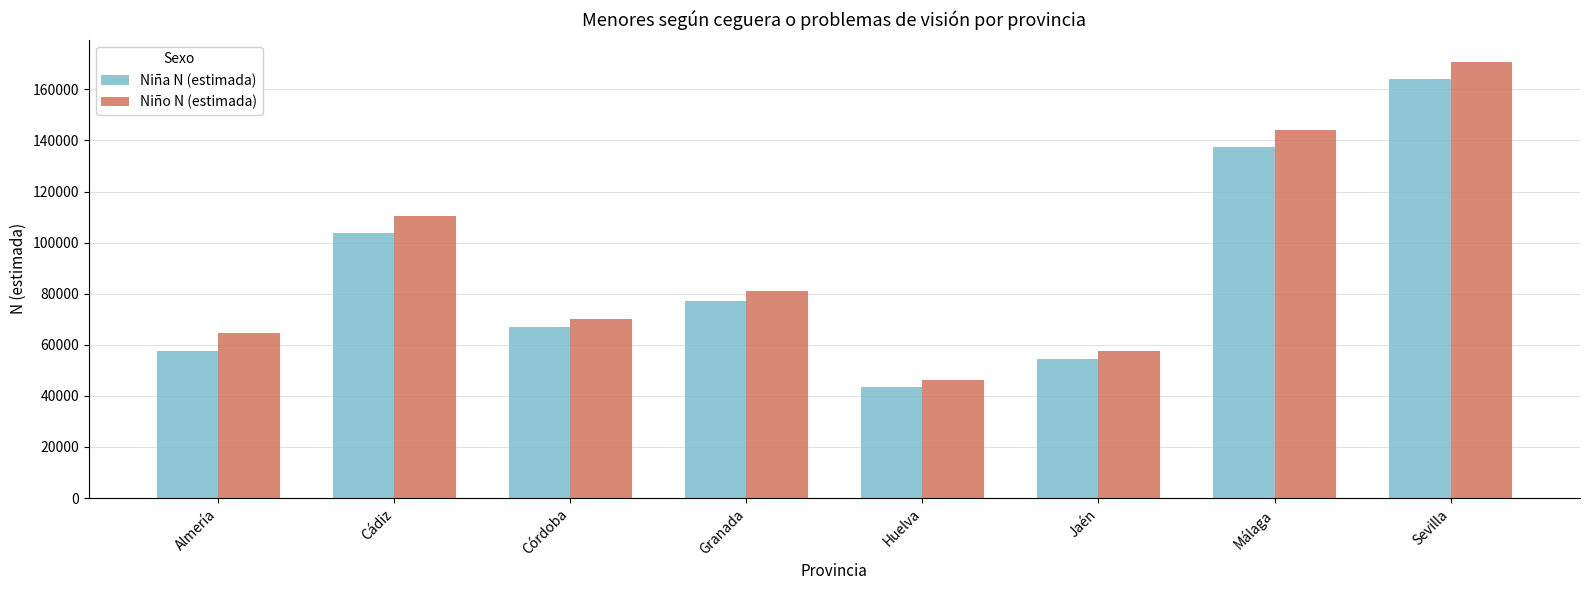

What is the spread (max minus min) of values at Jaén?

3466